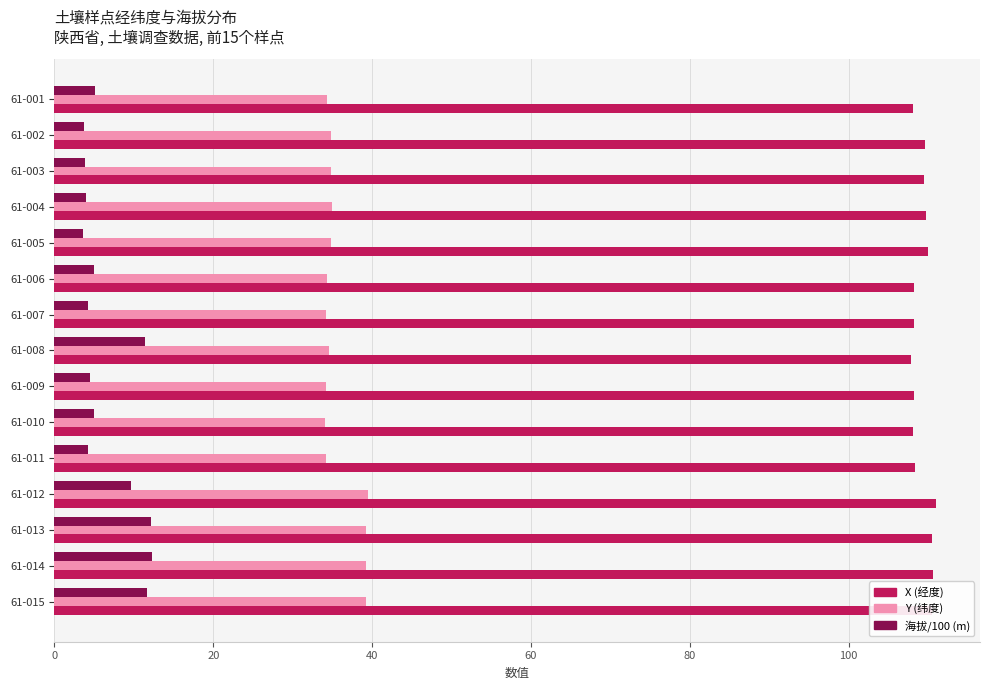

Which series has the widest spread of values?

海拔/100 (m)